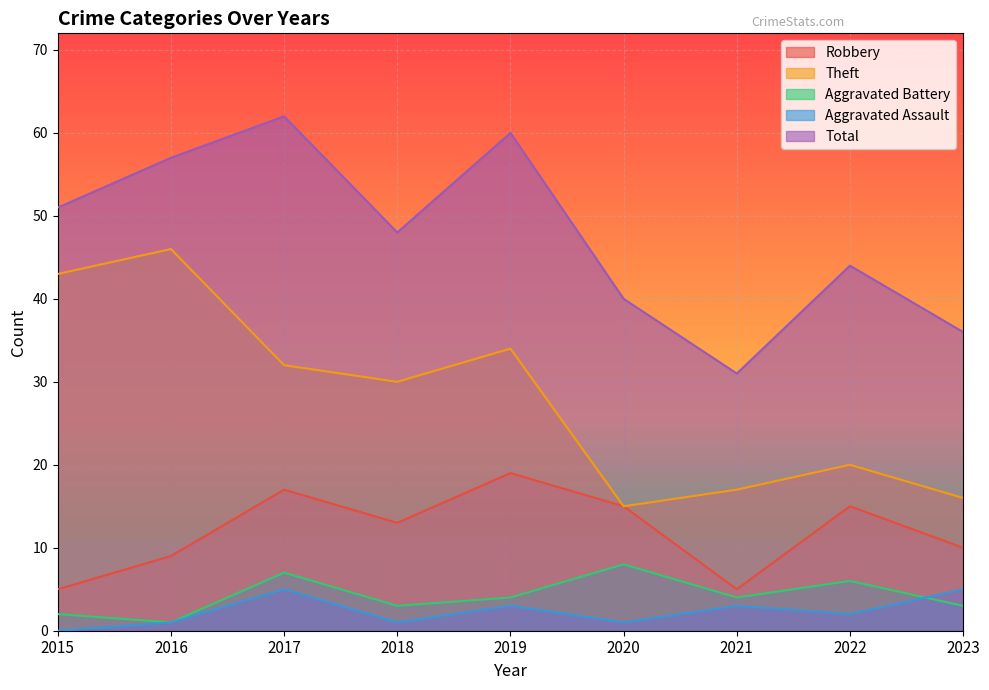

What is the sum of all Robbery values?

108